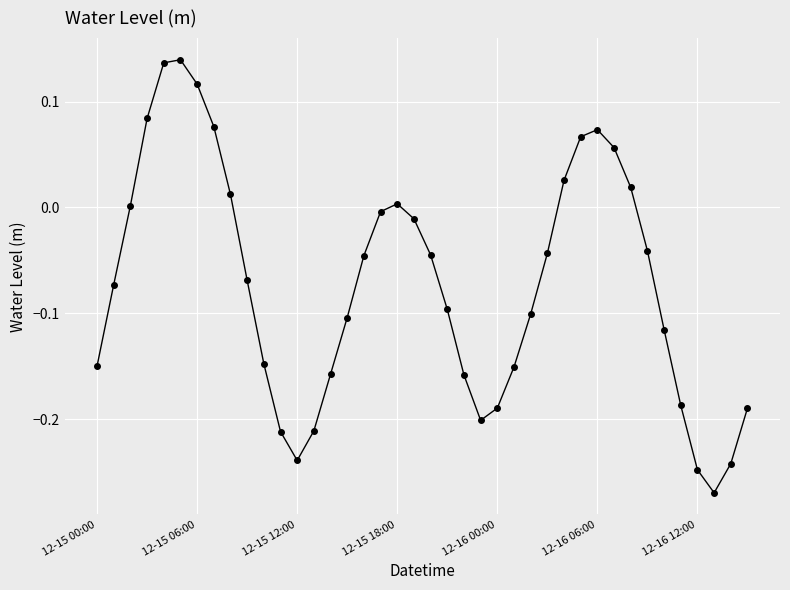

How many points are lower than both their immediate neighbors (excluding endpoints)?

3